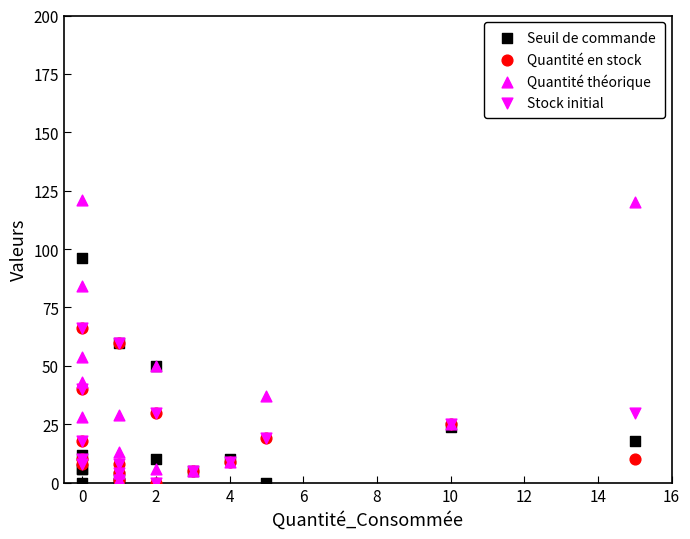

What are all the series names shown in the legend?

Seuil de commande, Quantité en stock, Quantité théorique, Stock initial